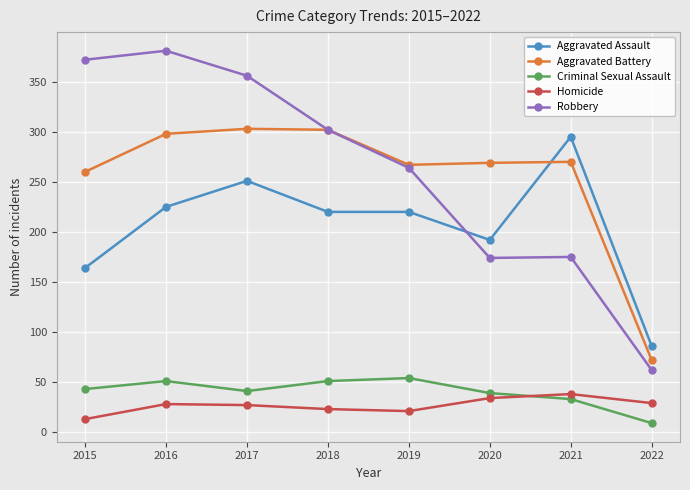

At which label is Aggravated Battery closest to 187?

2015